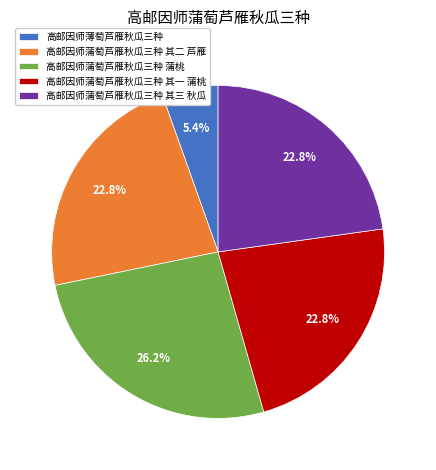

True or false: 高邮因师蒲萄芦雁秋瓜三种 蒲桃 accounts for 26% of the total.

True